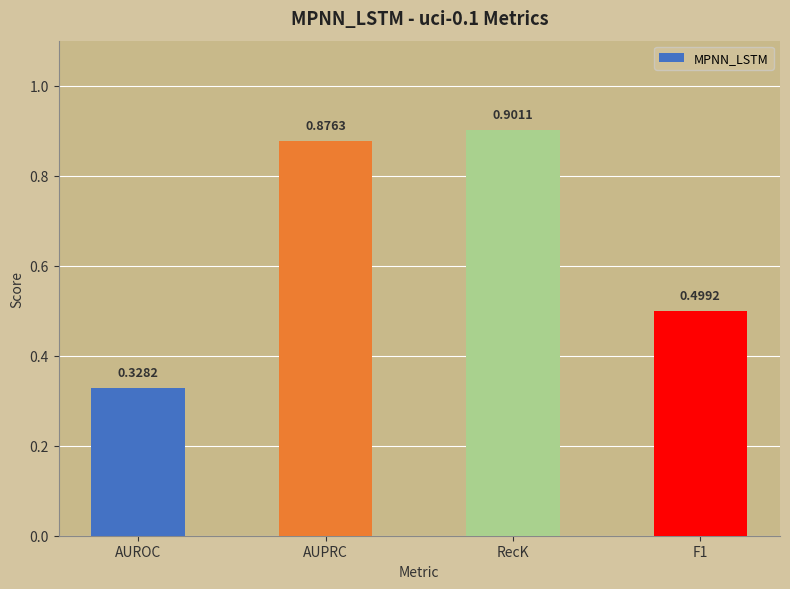

What is the average value?

0.7